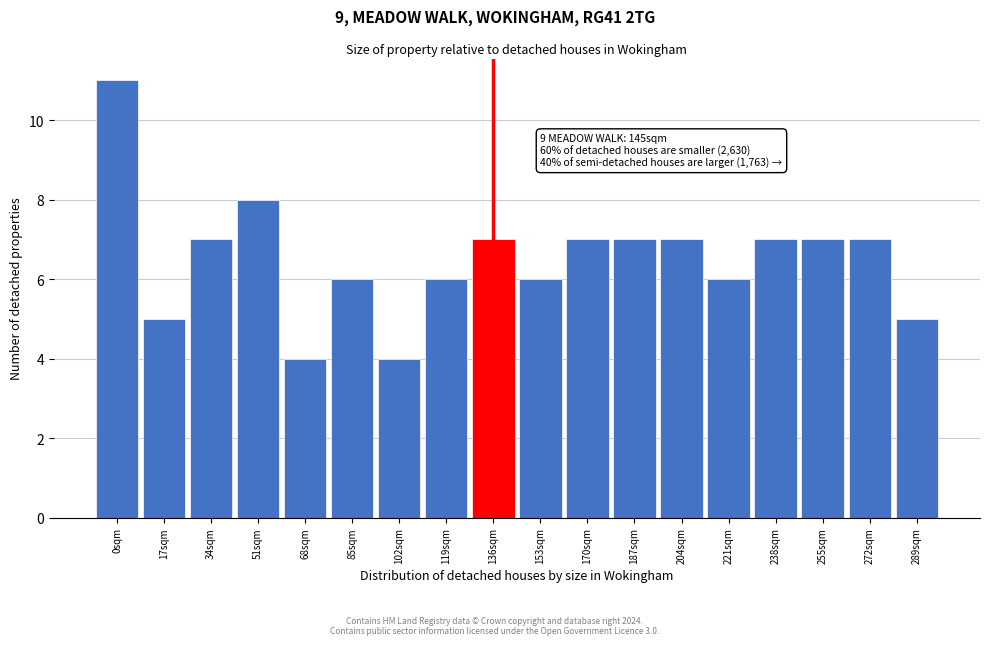

Reading left to right, extract all data points from this chart.

11	5	7	8	4	6	4	6	7	6	7	7	7	6	7	7	7	5